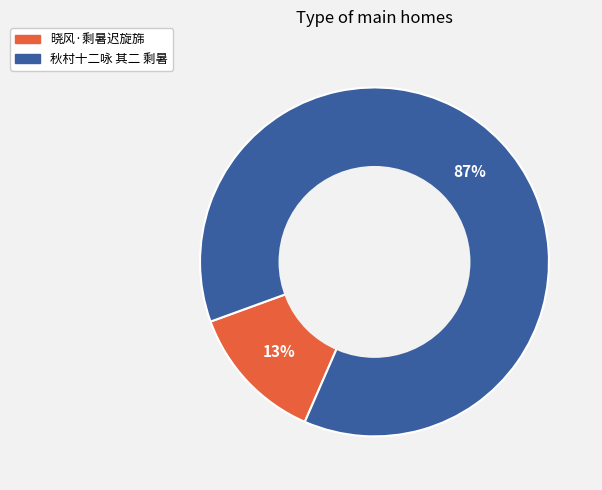

Which slice is the largest?

秋村十二咏 其二 剩暑